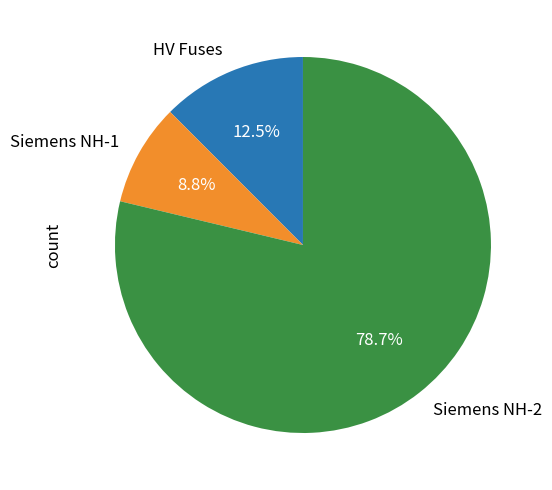

Is there any slice that represents more than half of the pie?

Yes